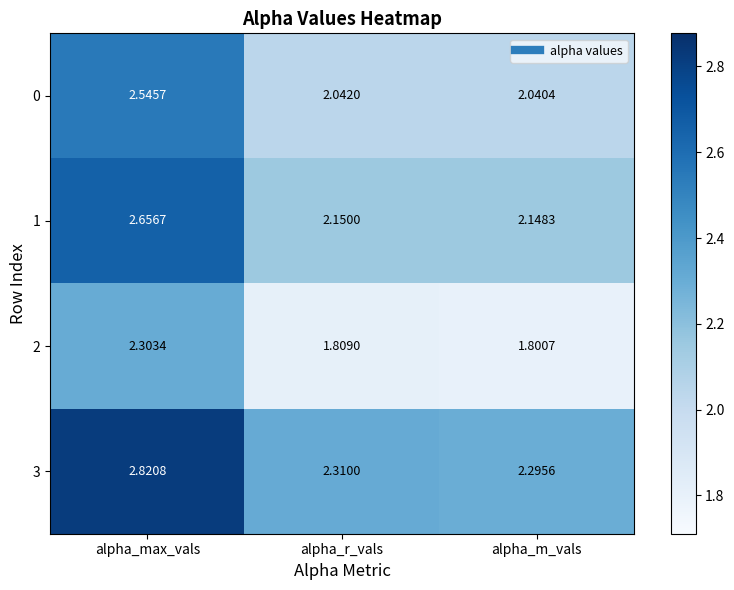

At which label does 0 reach its peak?

alpha_max_vals